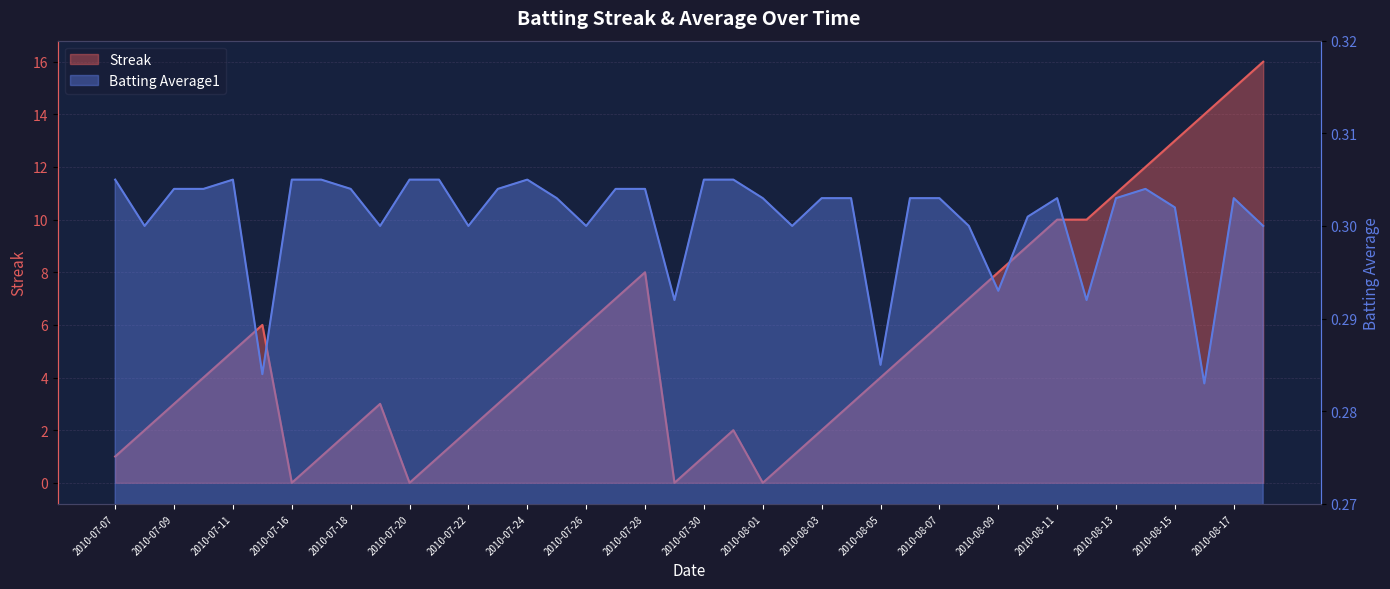

The Streak series shows 5.7 at 2010-08-05. True or false?

False